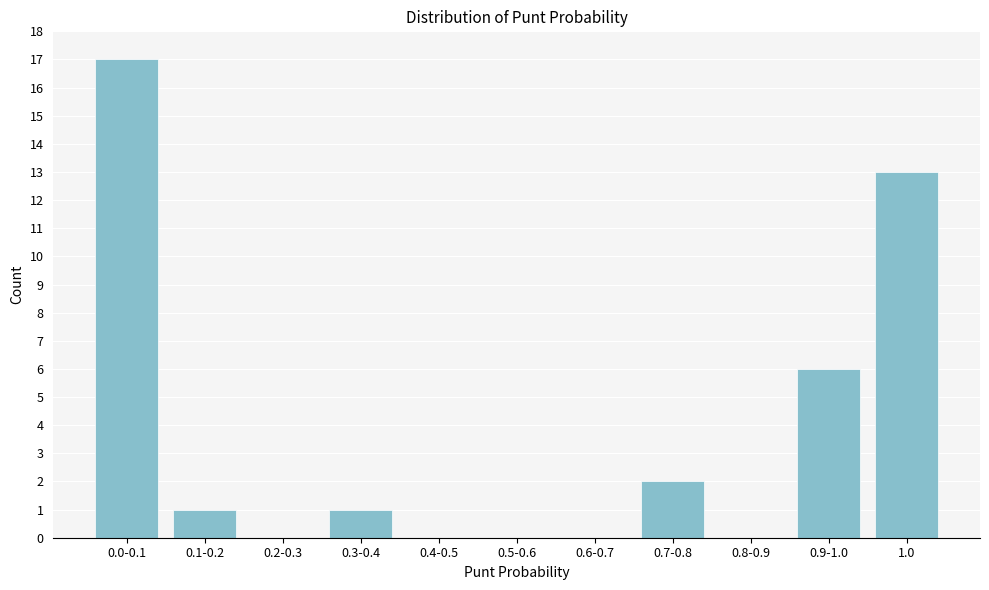

Reading right to left, extract all data points from this chart.

1.0=13	0.9-1.0=6	0.8-0.9=0	0.7-0.8=2	0.6-0.7=0	0.5-0.6=0	0.4-0.5=0	0.3-0.4=1	0.2-0.3=0	0.1-0.2=1	0.0-0.1=17